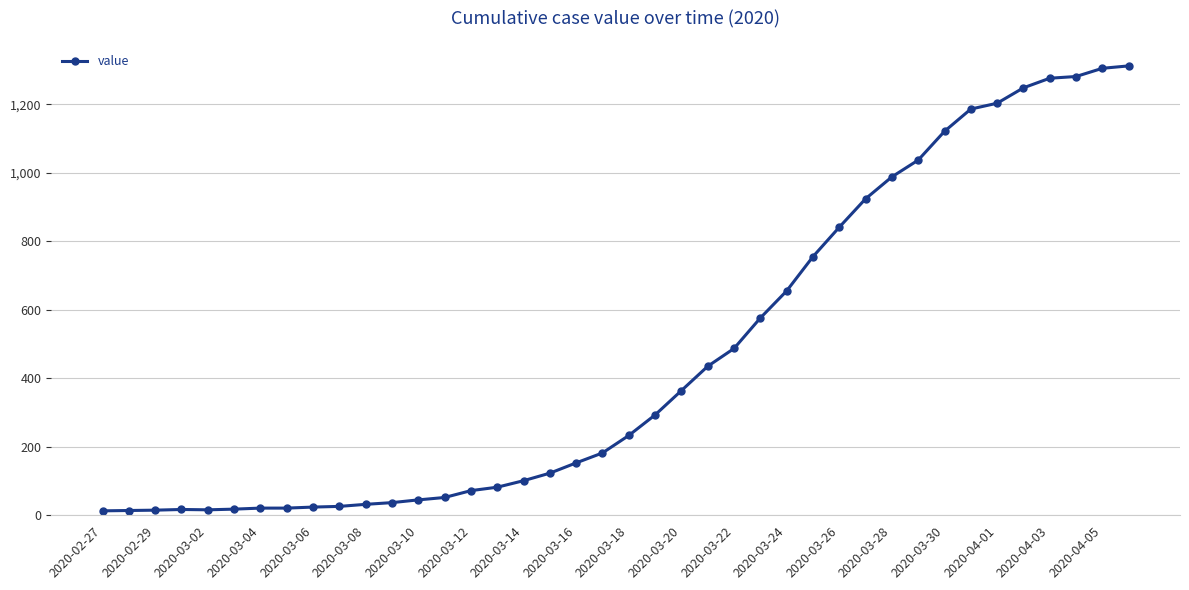

How many data points are less than 233?

20